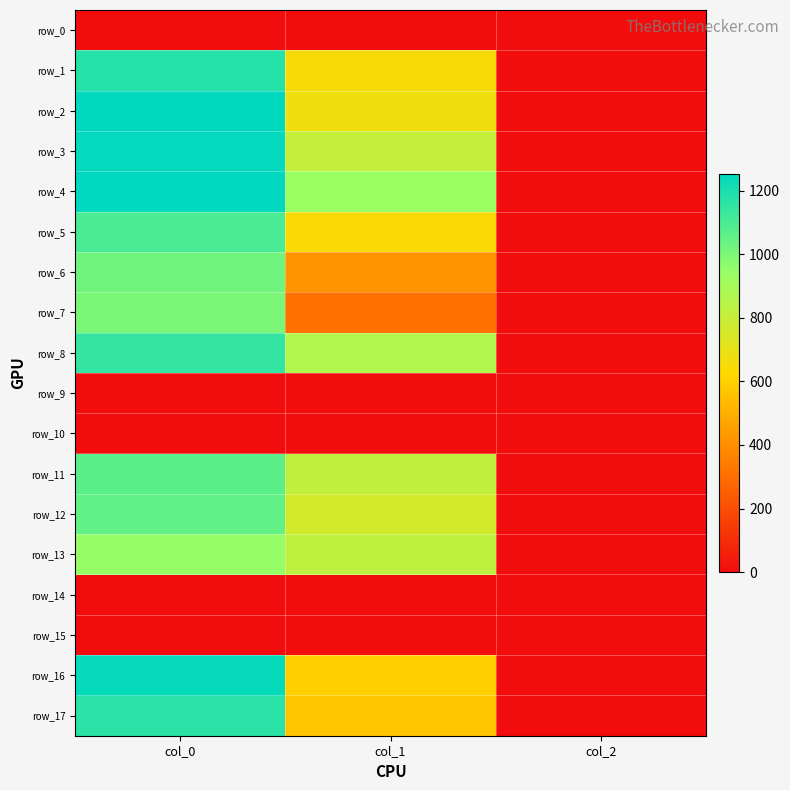

Which series has the largest total across all categories?

row_4